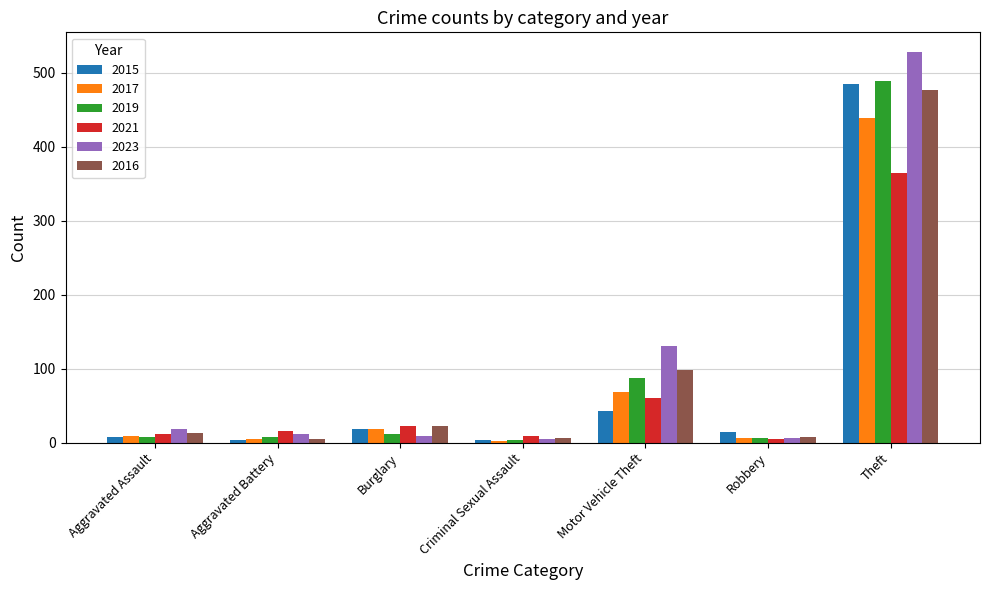

At which label is 2021 closest to 184?

Motor Vehicle Theft